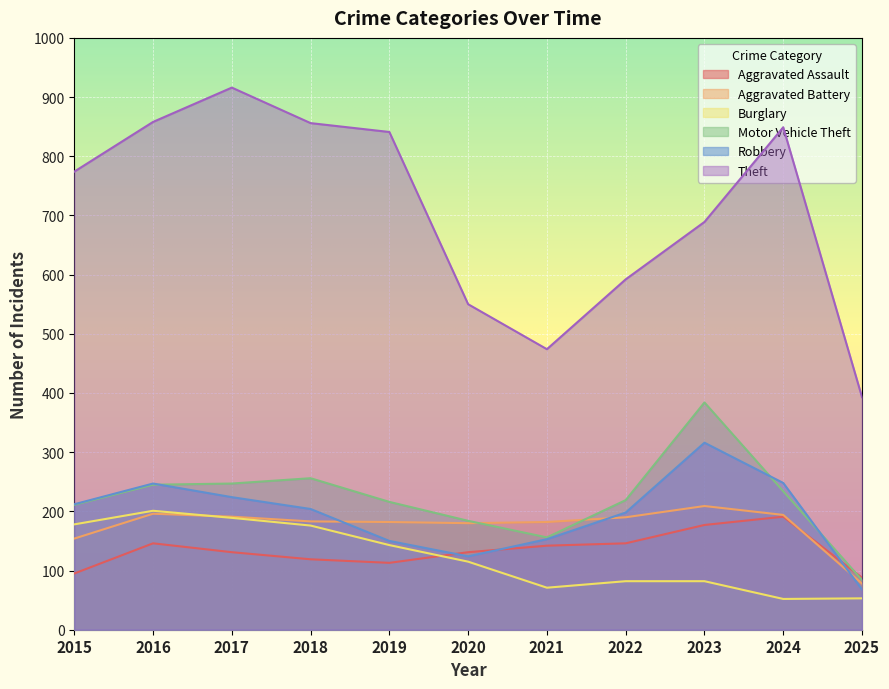

List the series in order of their peak value, highest first.

Theft, Motor Vehicle Theft, Robbery, Aggravated Battery, Burglary, Aggravated Assault